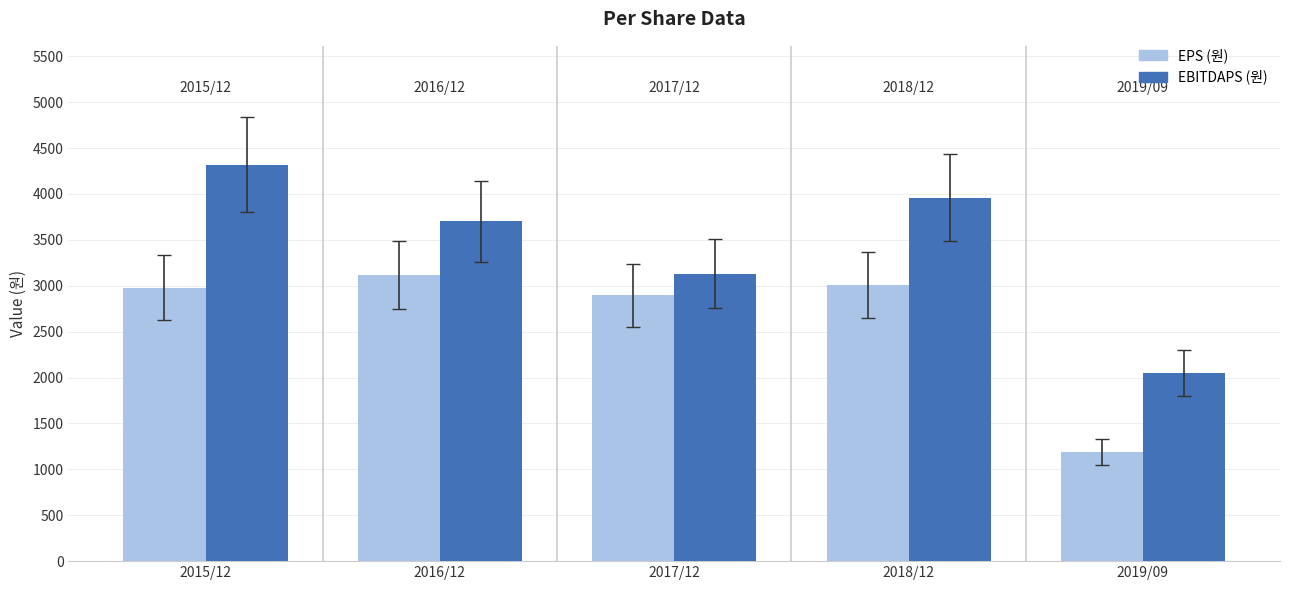

How many categories are shown in the chart?

5